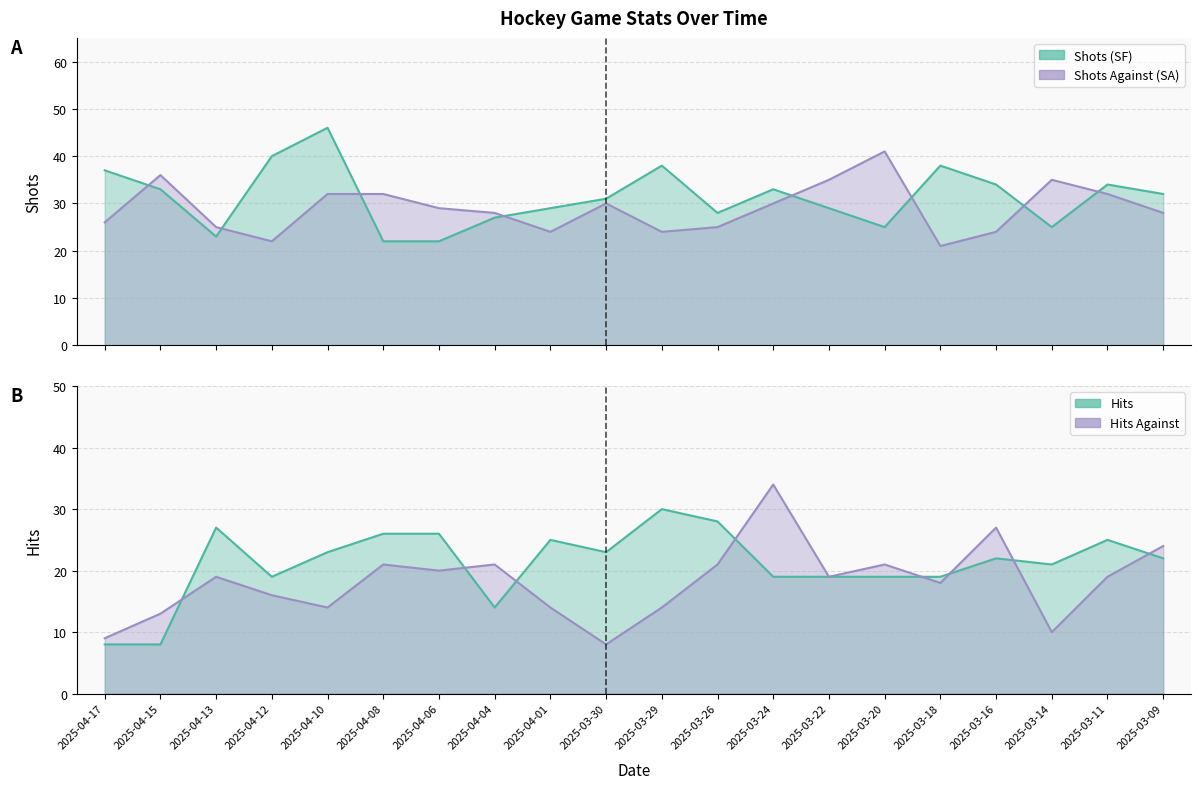

Reading left to right, extract all data points from this chart.

Shots (SF): 2025-04-17=37	2025-04-15=33	2025-04-13=23	2025-04-12=40	2025-04-10=46	2025-04-08=22	2025-04-06=22	2025-04-04=27	2025-04-01=29	2025-03-30=31	2025-03-29=38	2025-03-26=28	2025-03-24=33	2025-03-22=29	2025-03-20=25	2025-03-18=38	2025-03-16=34	2025-03-14=25	2025-03-11=34	2025-03-09=32
Shots Against (SA): 2025-04-17=26	2025-04-15=36	2025-04-13=25	2025-04-12=22	2025-04-10=32	2025-04-08=32	2025-04-06=29	2025-04-04=28	2025-04-01=24	2025-03-30=30	2025-03-29=24	2025-03-26=25	2025-03-24=30	2025-03-22=35	2025-03-20=41	2025-03-18=21	2025-03-16=24	2025-03-14=35	2025-03-11=32	2025-03-09=28
Hits: 2025-04-17=8	2025-04-15=8	2025-04-13=27	2025-04-12=19	2025-04-10=23	2025-04-08=26	2025-04-06=26	2025-04-04=14	2025-04-01=25	2025-03-30=23	2025-03-29=30	2025-03-26=28	2025-03-24=19	2025-03-22=19	2025-03-20=19	2025-03-18=19	2025-03-16=22	2025-03-14=21	2025-03-11=25	2025-03-09=22
Hits Against: 2025-04-17=9	2025-04-15=13	2025-04-13=19	2025-04-12=16	2025-04-10=14	2025-04-08=21	2025-04-06=20	2025-04-04=21	2025-04-01=14	2025-03-30=8	2025-03-29=14	2025-03-26=21	2025-03-24=34	2025-03-22=19	2025-03-20=21	2025-03-18=18	2025-03-16=27	2025-03-14=10	2025-03-11=19	2025-03-09=24